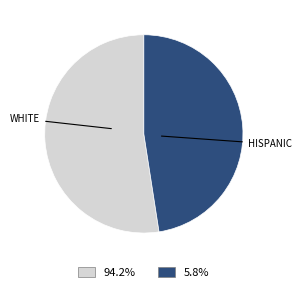

Is there any slice that represents more than half of the pie?

Yes